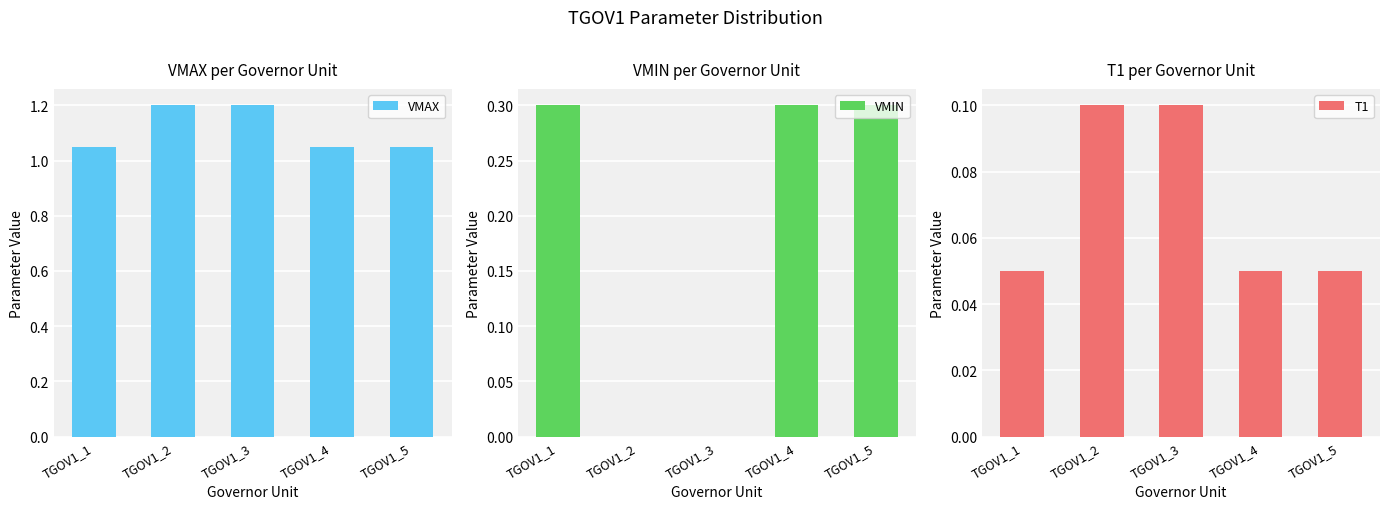

True or false: VMAX has a value of 1.8 at TGOV1_5.

False